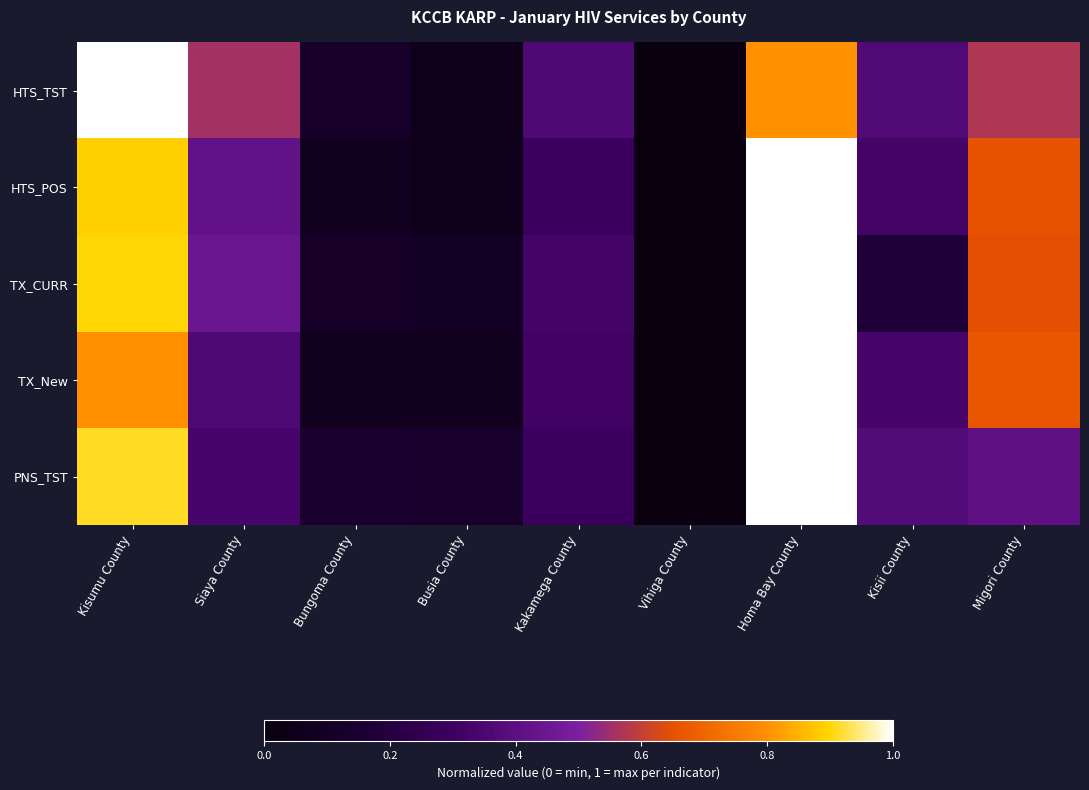

Reading left to right, transcribe all the data shown in this chart.

HTS_TST: Kisumu County=1.0	Siaya County=0.6	Bungoma County=0.1	Busia County=0.1	Kakamega County=0.4	Vihiga County=0.0	Homa Bay County=0.8	Kisii County=0.4	Migori County=0.6
HTS_POS: Kisumu County=0.9	Siaya County=0.4	Bungoma County=0.1	Busia County=0.0	Kakamega County=0.3	Vihiga County=0.0	Homa Bay County=1.0	Kisii County=0.3	Migori County=0.7
TX_CURR: Kisumu County=0.9	Siaya County=0.4	Bungoma County=0.1	Busia County=0.1	Kakamega County=0.3	Vihiga County=0.0	Homa Bay County=1.0	Kisii County=0.2	Migori County=0.6
TX_New: Kisumu County=0.8	Siaya County=0.4	Bungoma County=0.1	Busia County=0.1	Kakamega County=0.3	Vihiga County=0.0	Homa Bay County=1.0	Kisii County=0.3	Migori County=0.7
PNS_TST: Kisumu County=0.9	Siaya County=0.3	Bungoma County=0.1	Busia County=0.1	Kakamega County=0.3	Vihiga County=0.0	Homa Bay County=1.0	Kisii County=0.4	Migori County=0.4